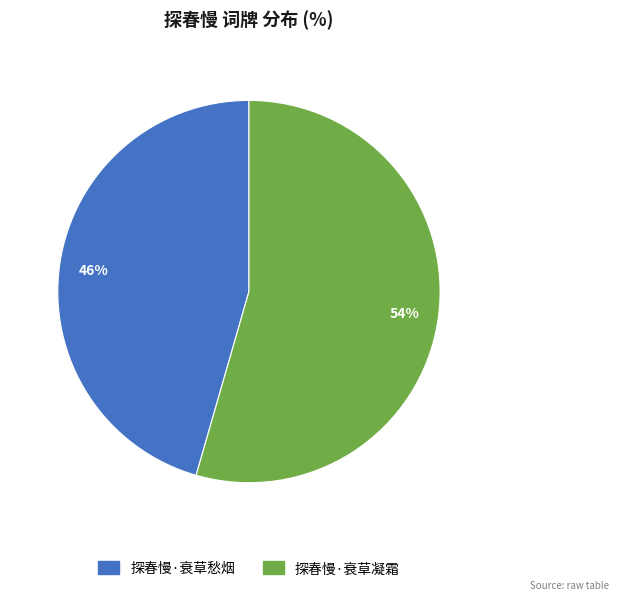

Is there a majority slice in this chart?

Yes